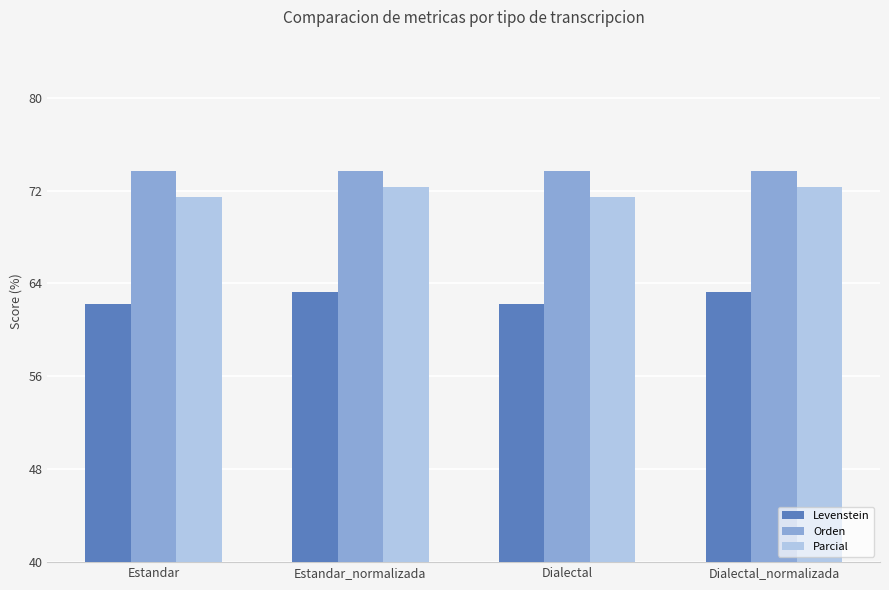

How many groups of bars are there?

4